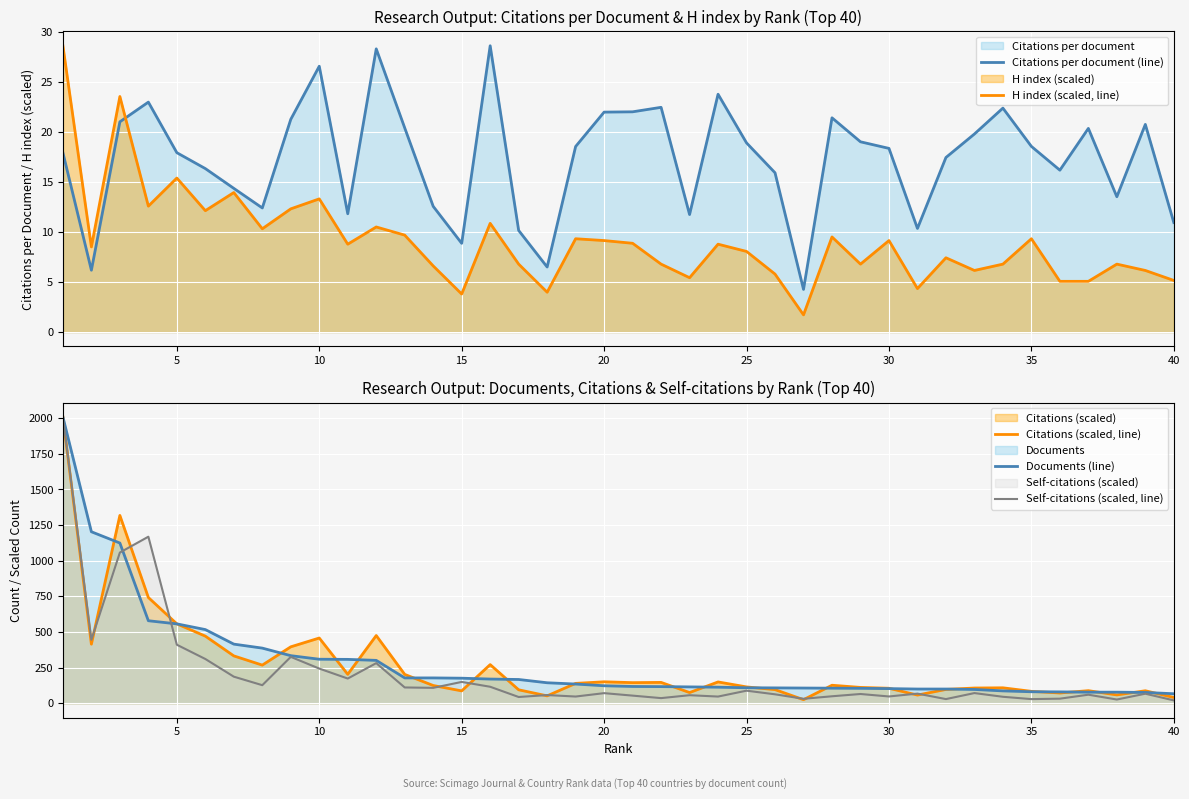

The value of Citations per document (line) at 15 is 4.9. True or false?

False